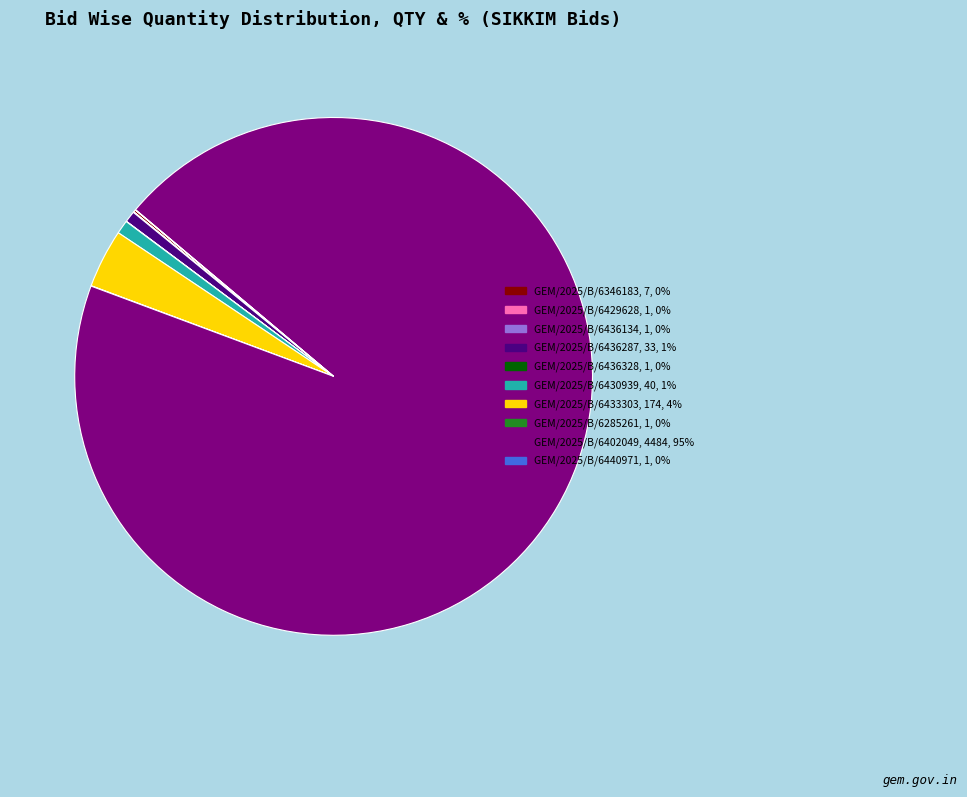

Is there any slice that represents more than half of the pie?

Yes